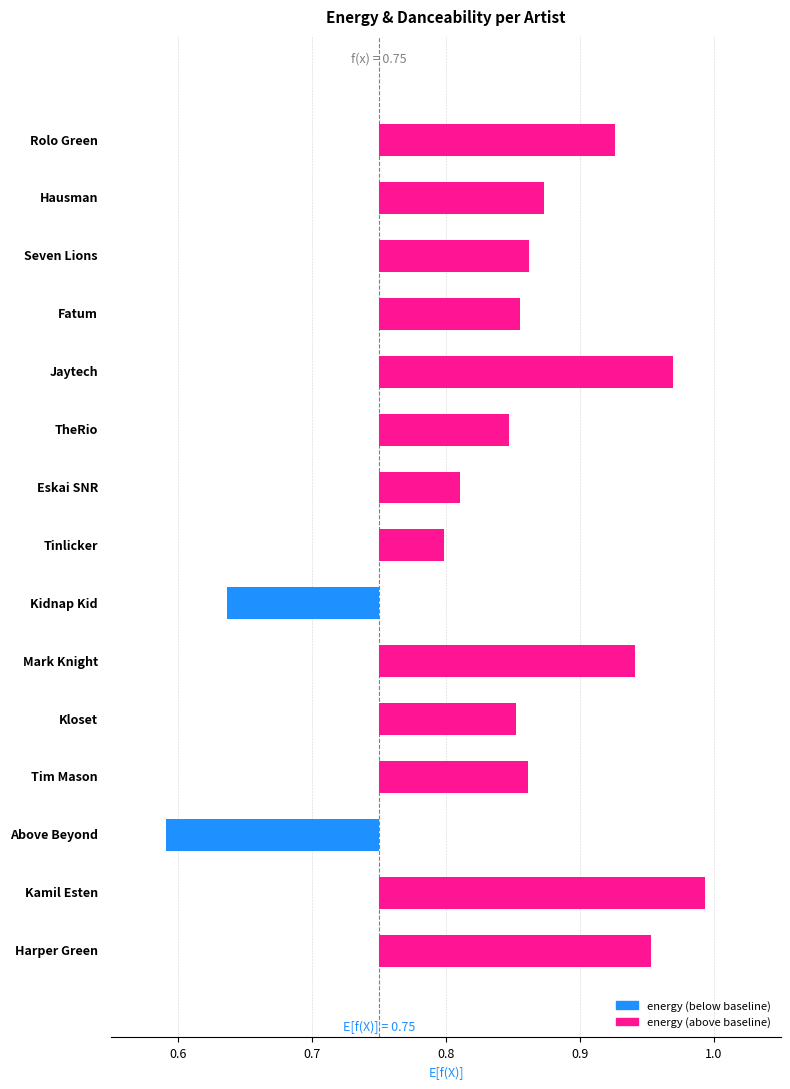

What position from the left is Hausman?

2